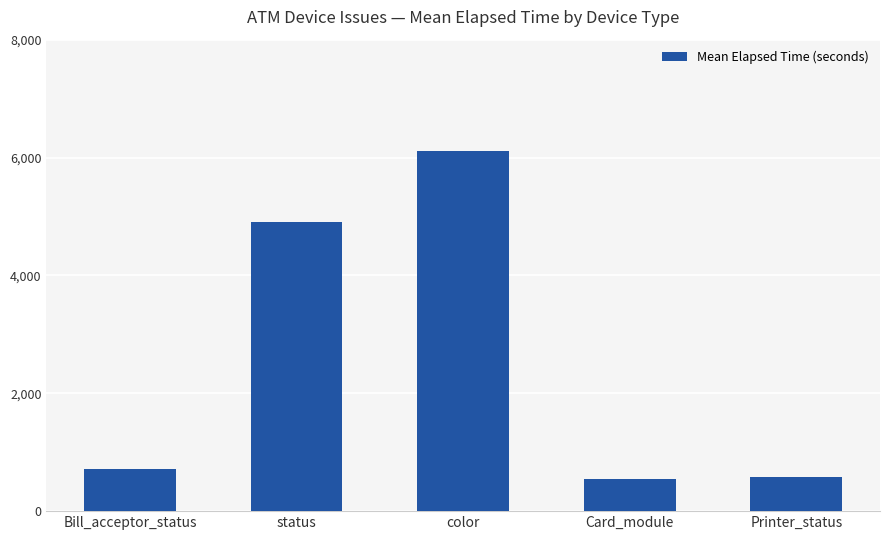

Is it true that the value at Card_module is 131.2?

False